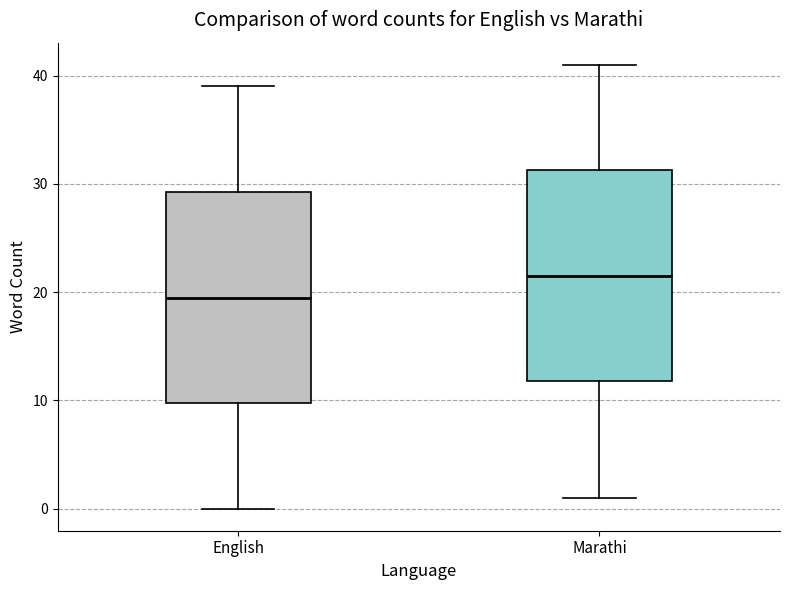

Reading left to right, transcribe this box plot: for each box, give where its median line is, the range the box spans, and where its two whiskers end, as read against the y-axis. The values are not printed on the chart, so give them approximately, as read against the axis.

English: median 20, box 10 to 29, whiskers 0 to 39
Marathi: median 22, box 12 to 31, whiskers 1 to 41